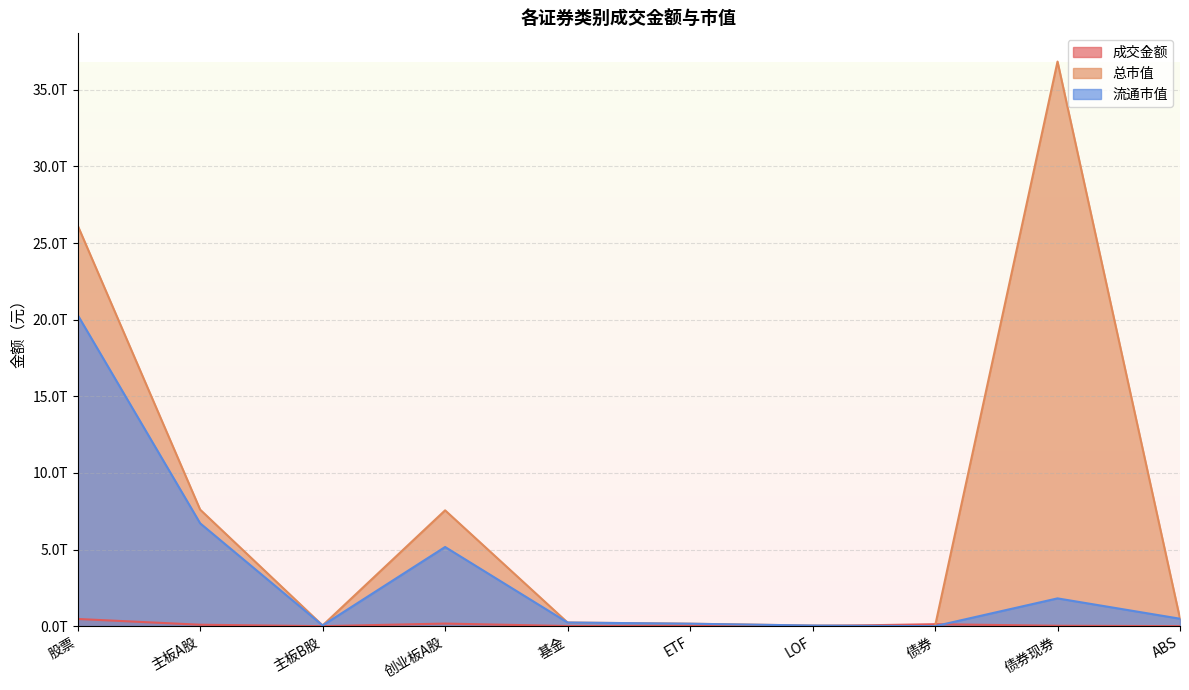

Read the 总市值 value at LOF.

40140735206.0